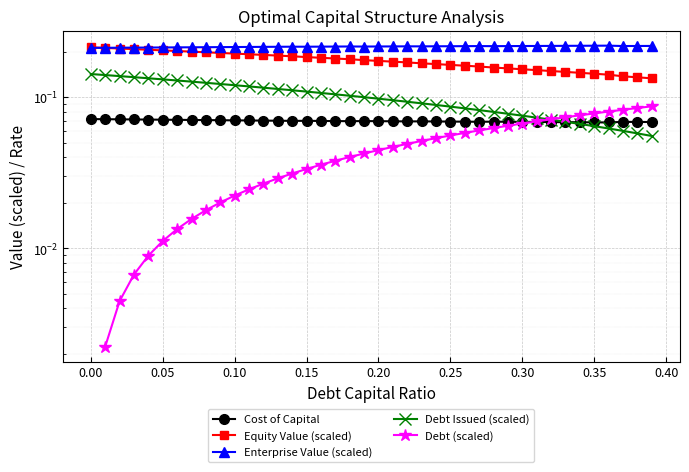

True or false: debt_capital has a value of 0.1 at 0.00.

False